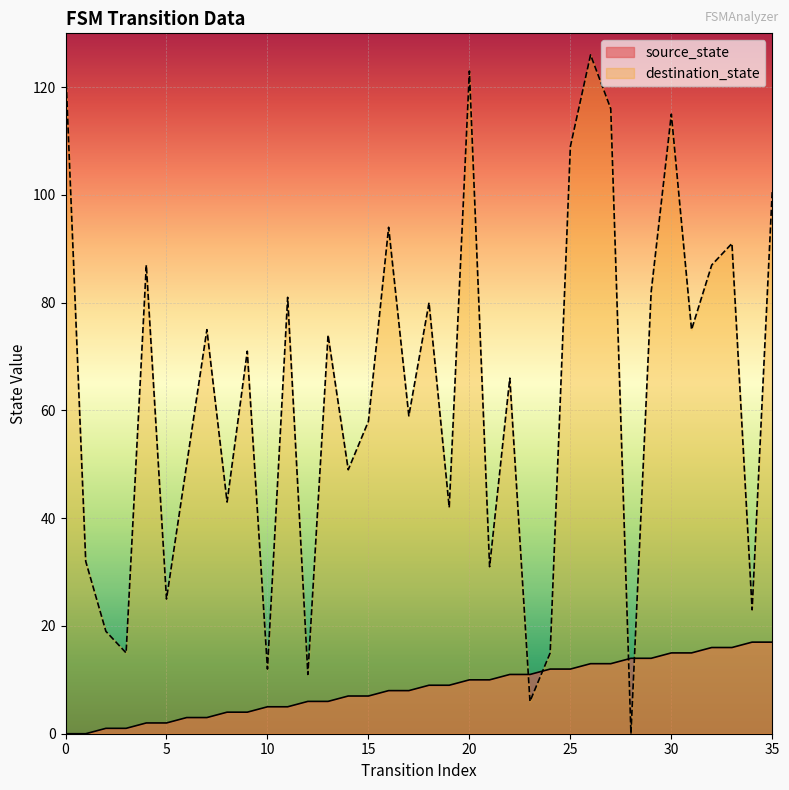

Which category has the lowest value in the destination_state series?

28